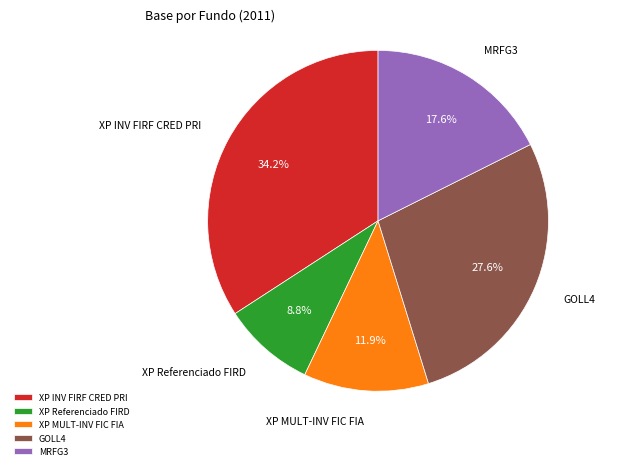

What percentage do MRFG3 and GOLL4 together represent?

45.2%